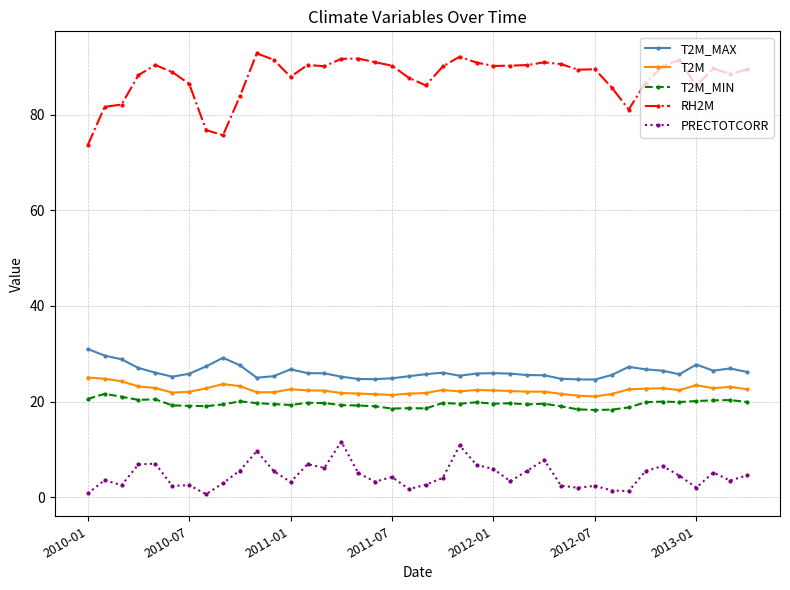

What is the lowest value of the RH2M series?

73.6